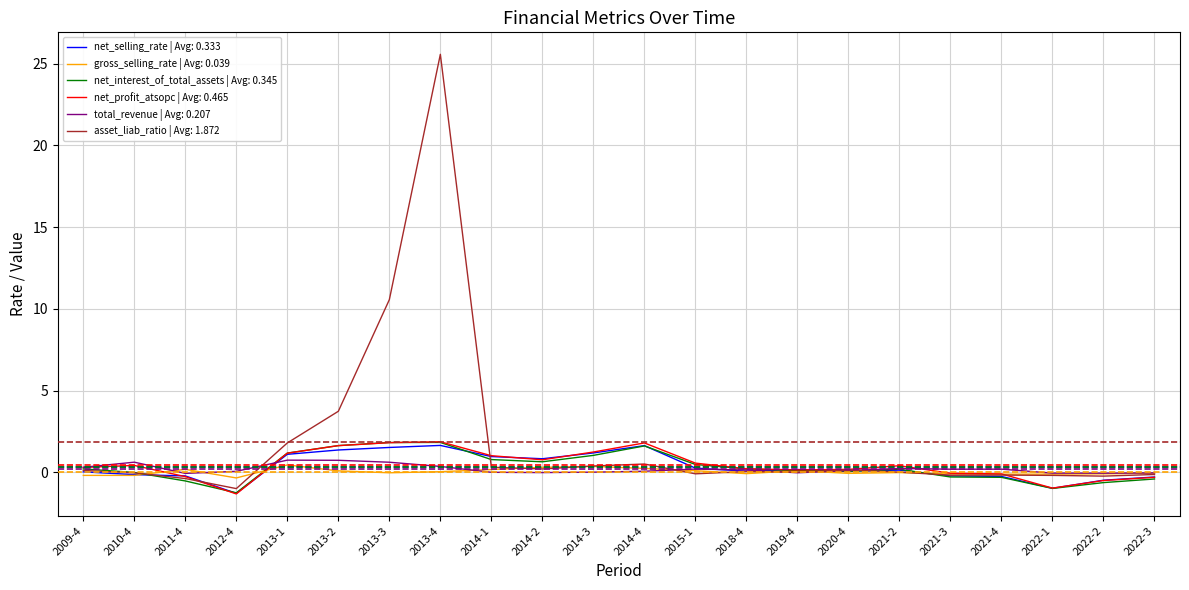

At which category is the sum across all series the highest?

2013-4